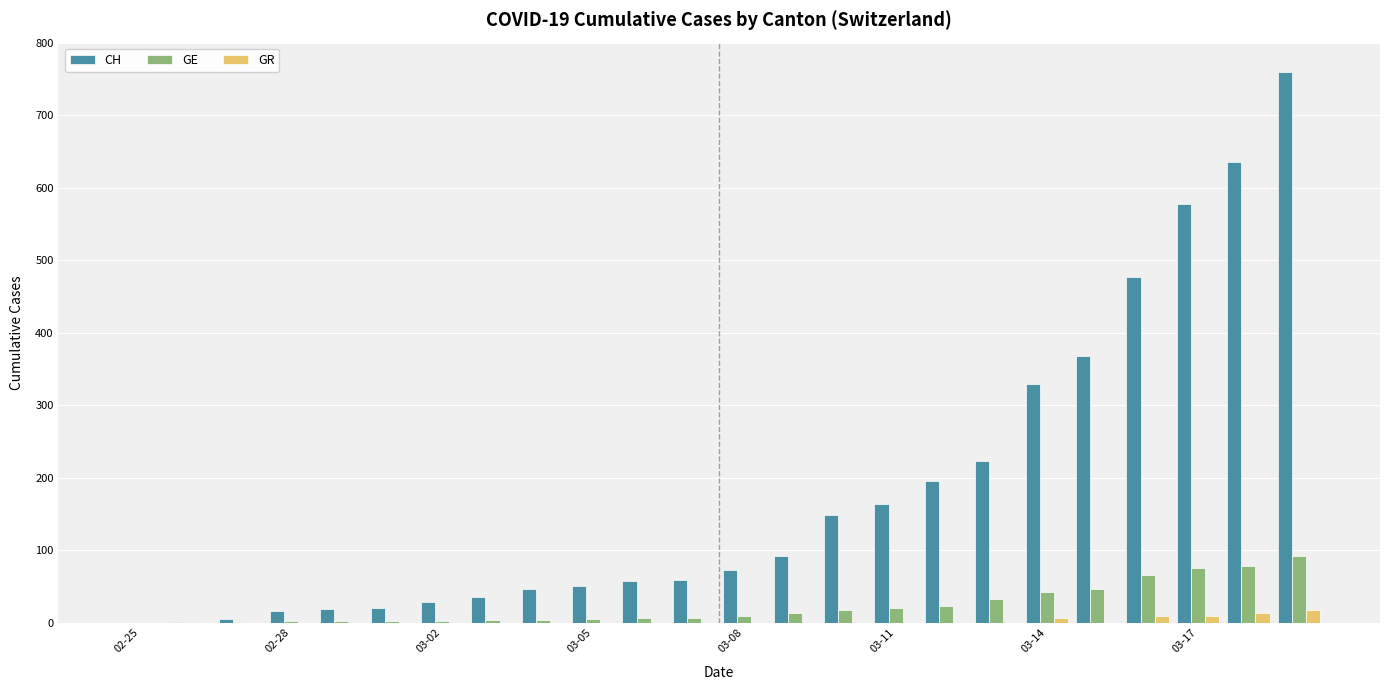

Does the chart contain stacked bars?

No